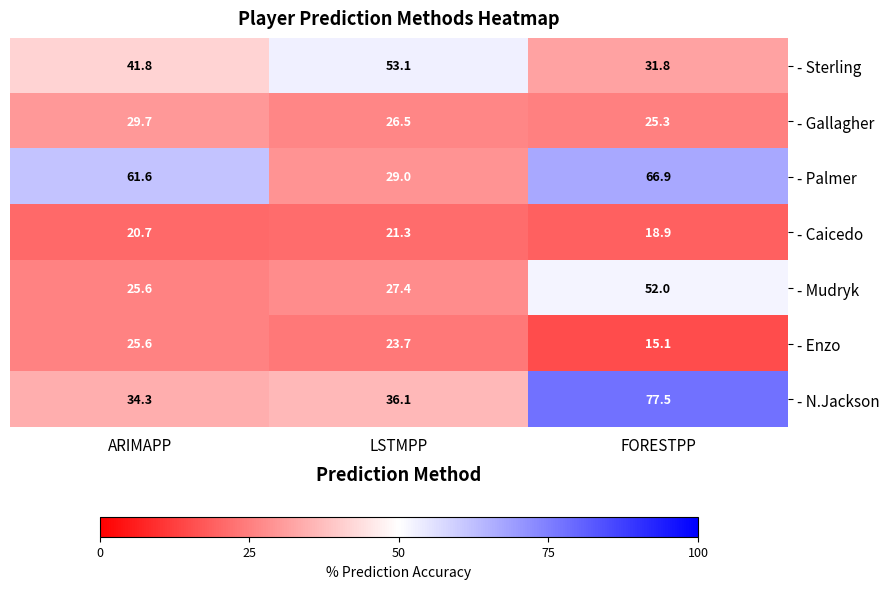

What is the lowest value of the - Mudryk series?

25.6